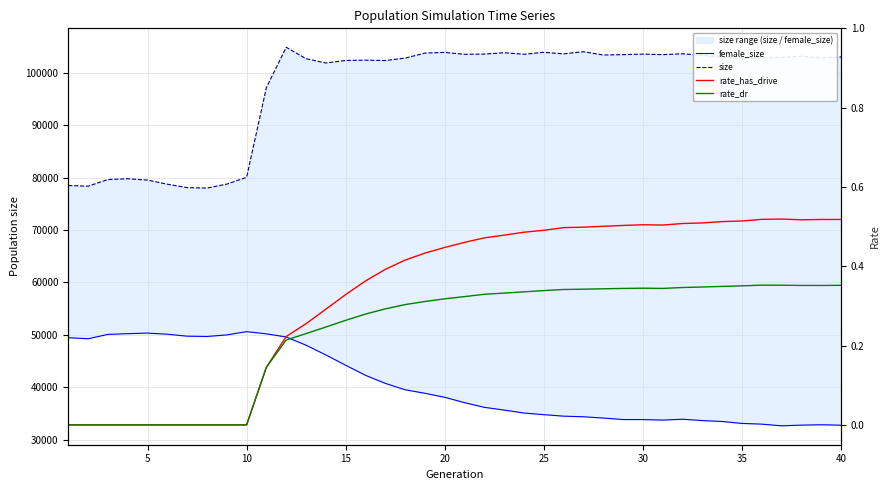

What is the value of the rate_has_drive point at the 14th from the left?

0.3